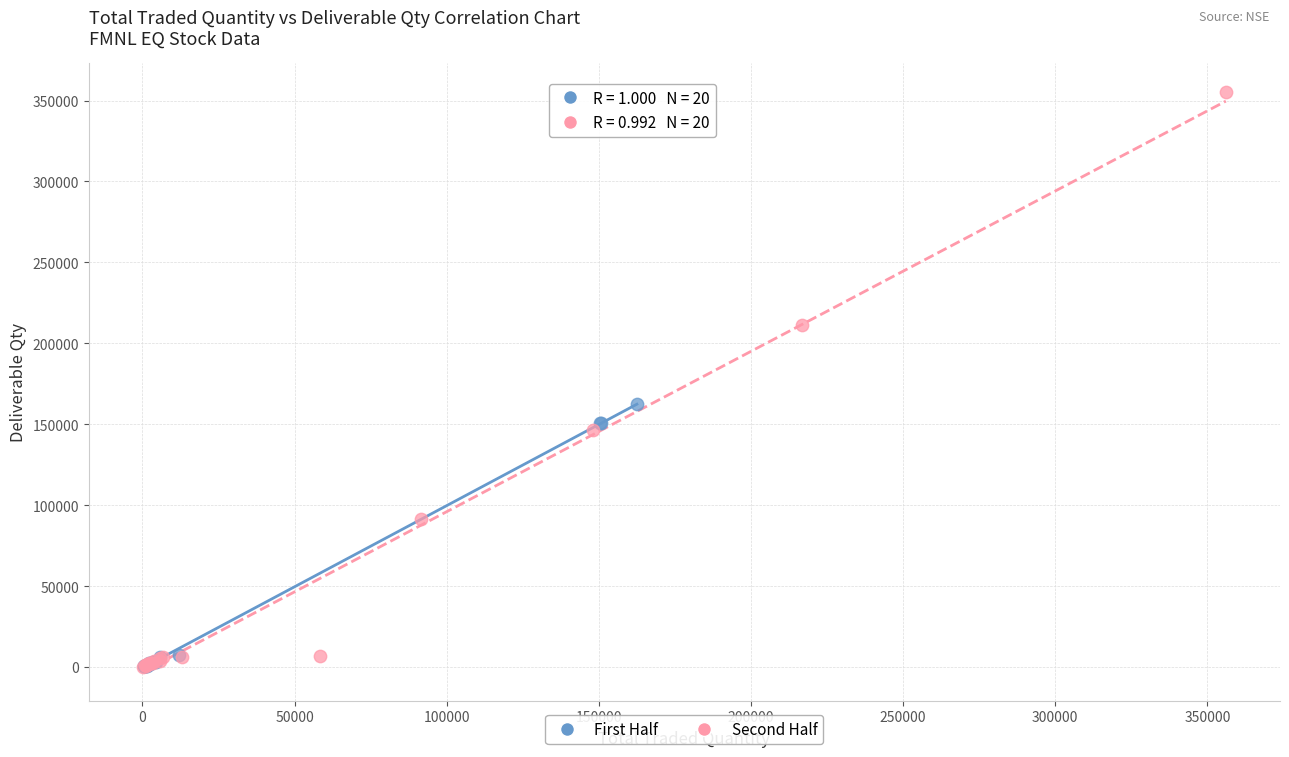

What are all the series names shown in the legend?

First Half, Second Half